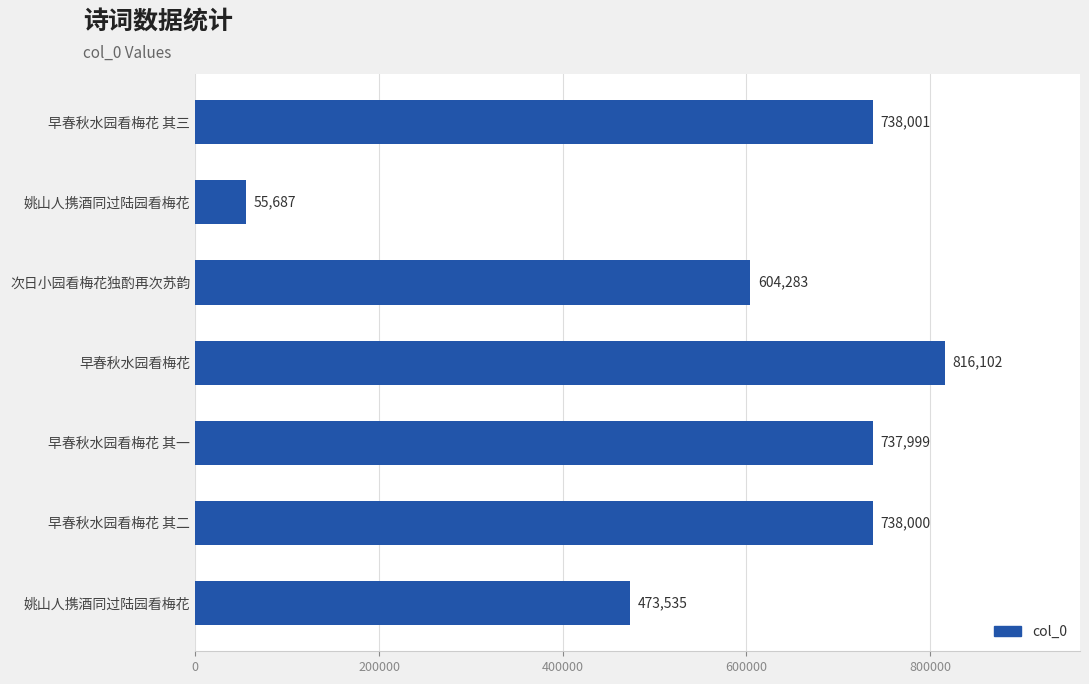

How many series are shown in this chart?

1